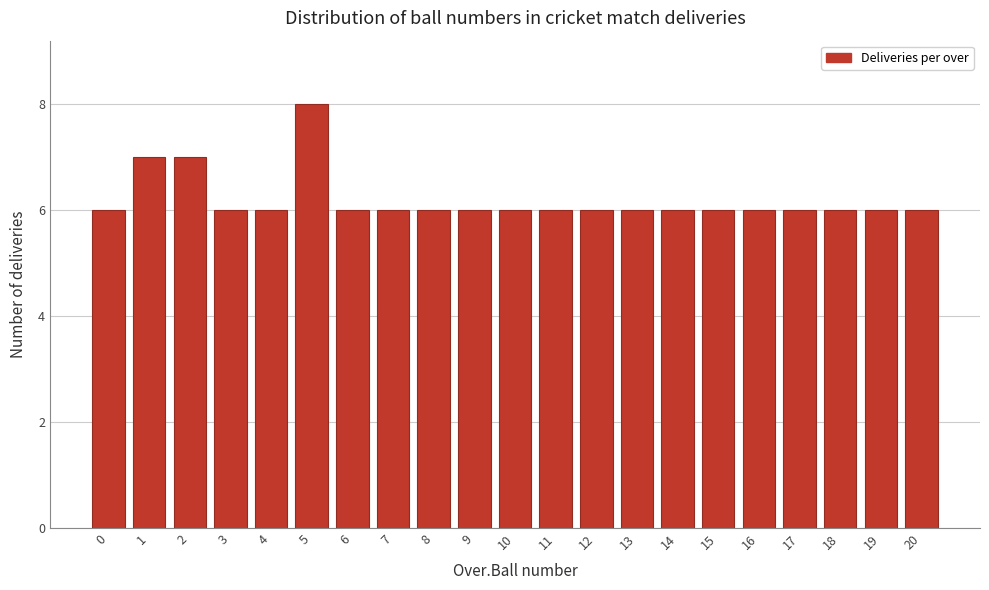

Reading right to left, list all the values displayed in this chart.

6	6	6	6	6	6	6	6	6	6	6	6	6	6	6	8	6	6	7	7	6